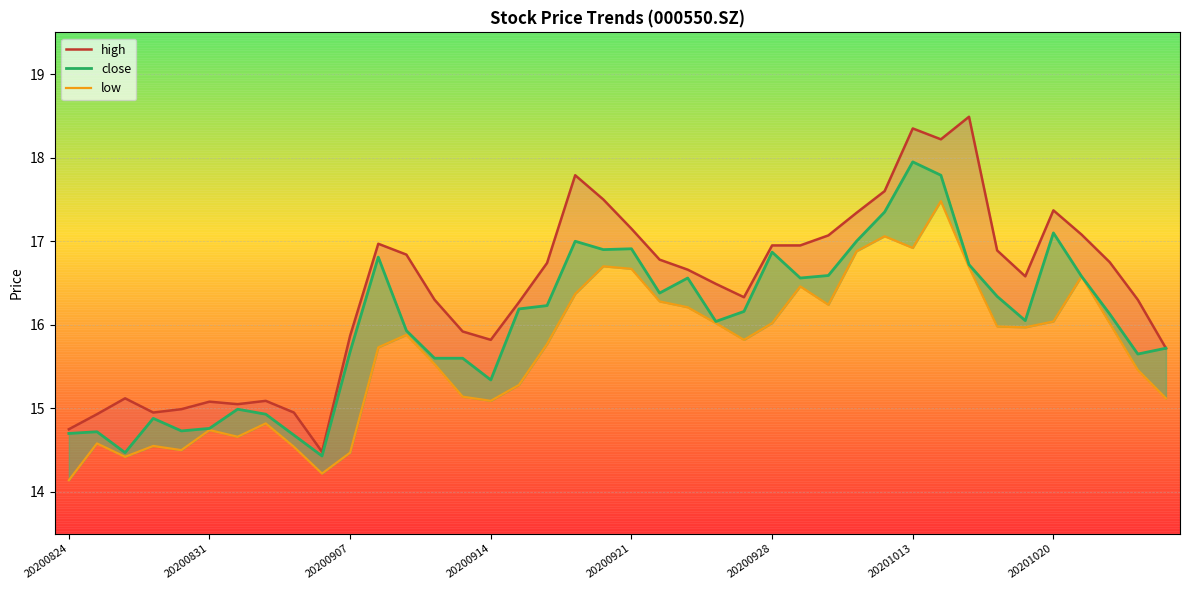

What is the difference between the high values at 20200928 and 12?

1.8